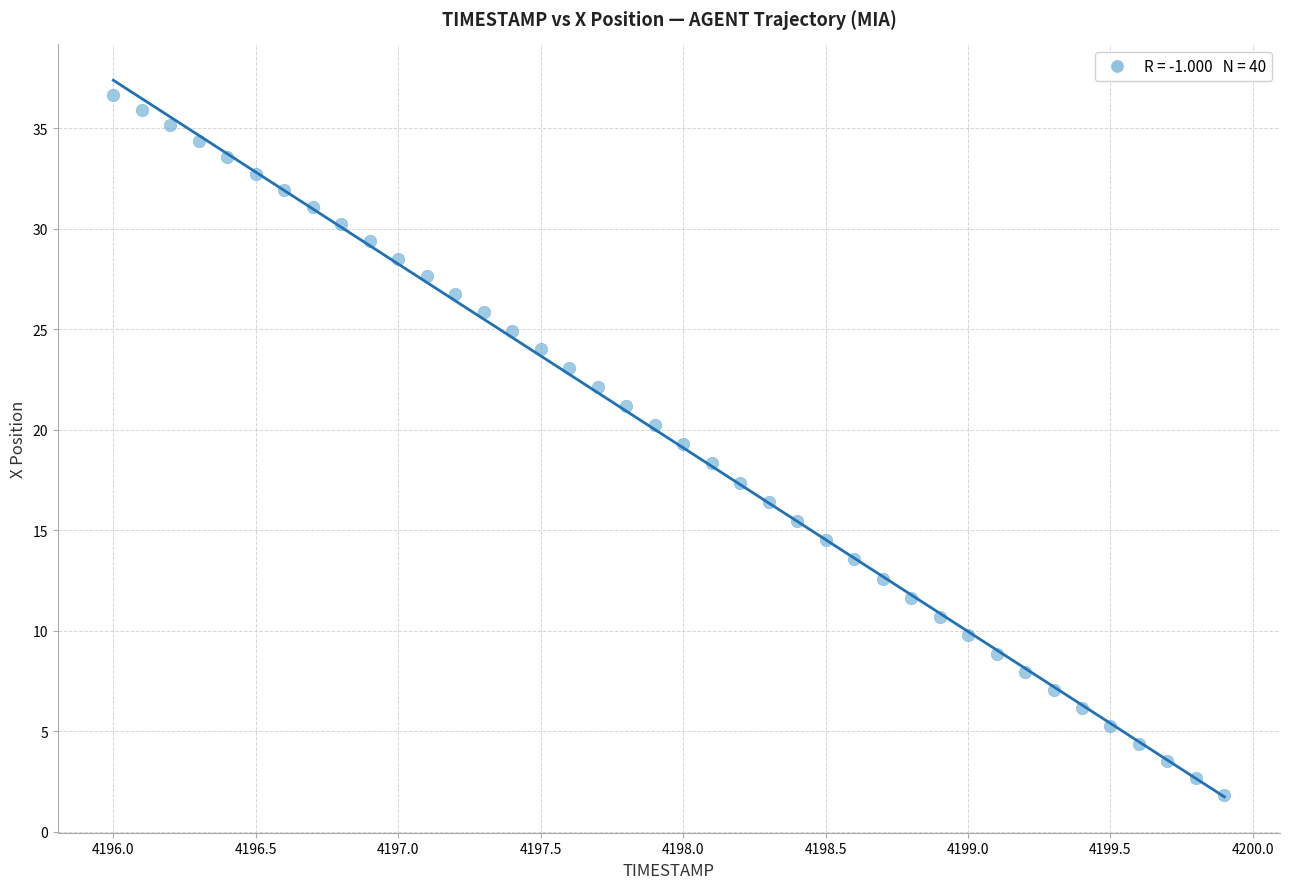

What is the range of X values (max minus min)?

3.9